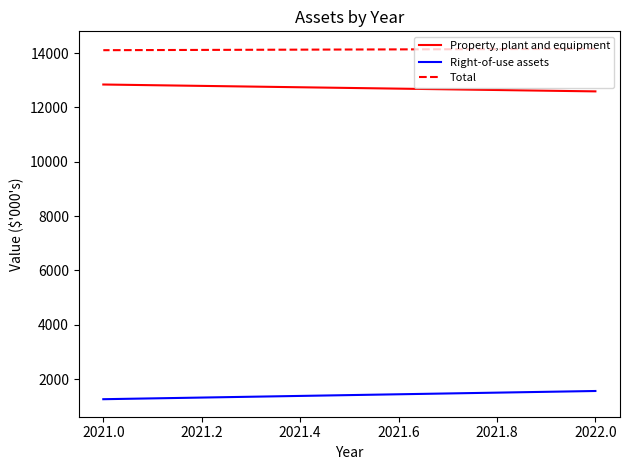

What is the greatest value displayed?

14153